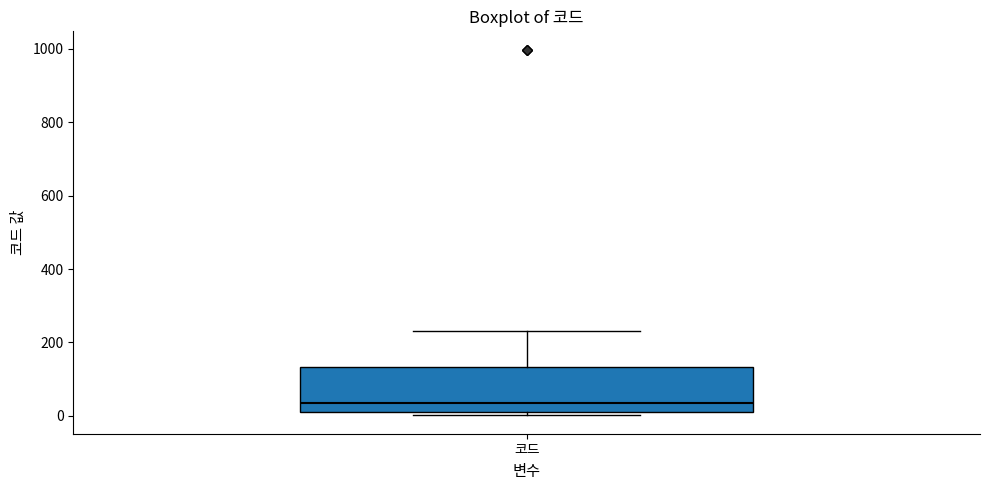

Transcribe this box plot: give where the median line is, the range the box spans, and where the two whiskers end, as read against the y-axis. The values are not printed on the chart, so give them approximately, as read against the axis.

median 40, box 20 to 140, whiskers 0 to 240